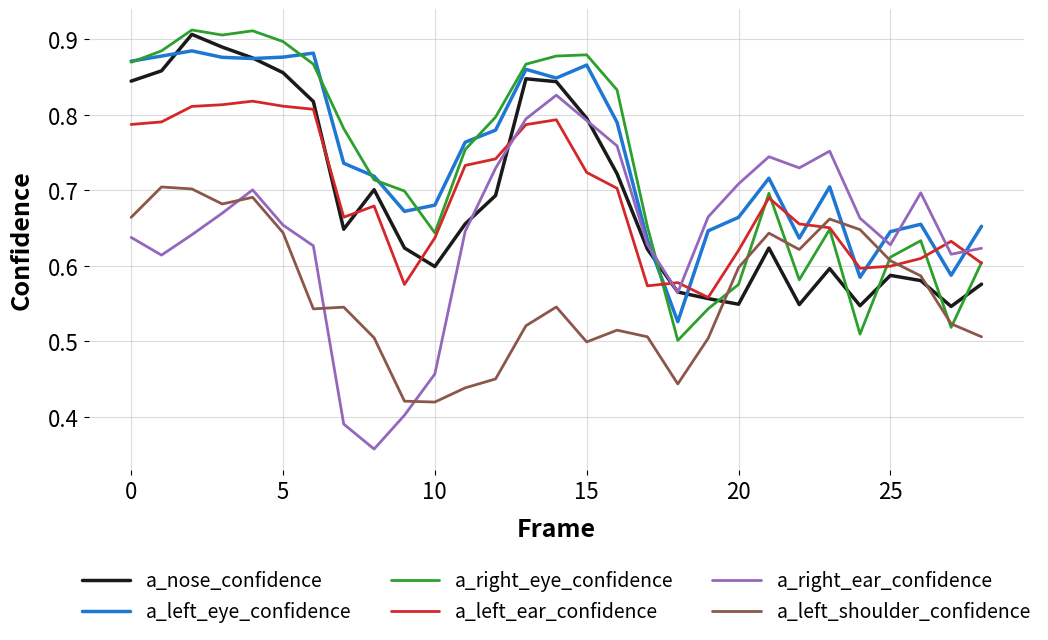

True or false: a_right_eye_confidence has more than 0 points higher than both neighbors.

True